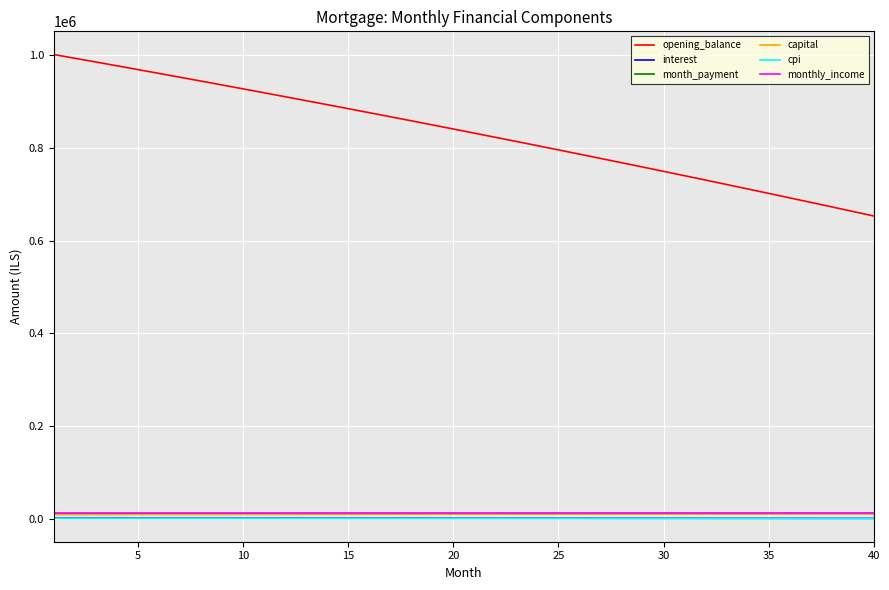

True or false: cpi and monthly_income cross at least once.

False